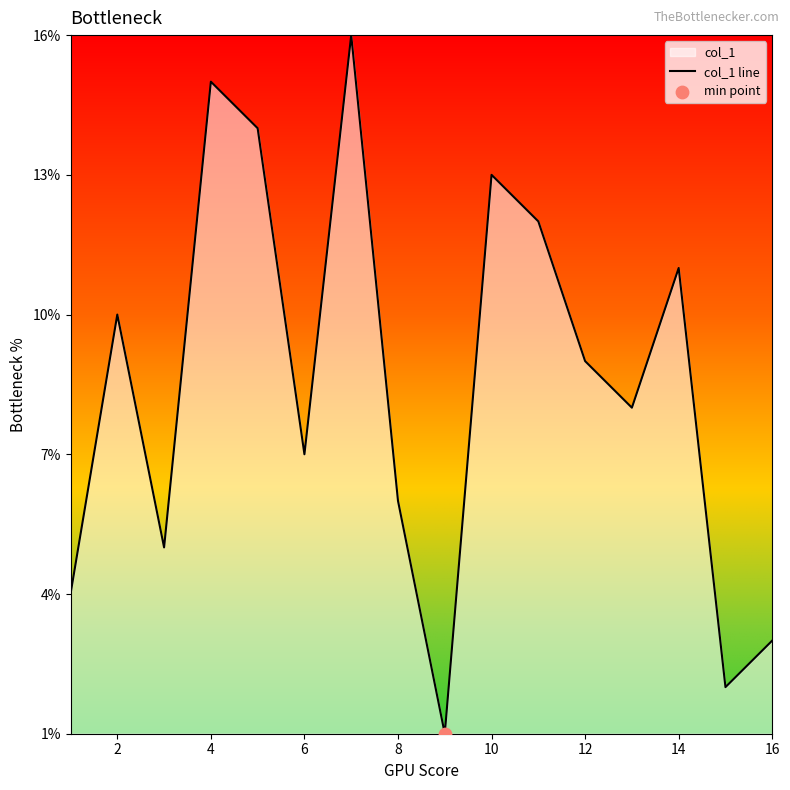

Approximately how many times larger is the value at 10 compared to 4?

0.9